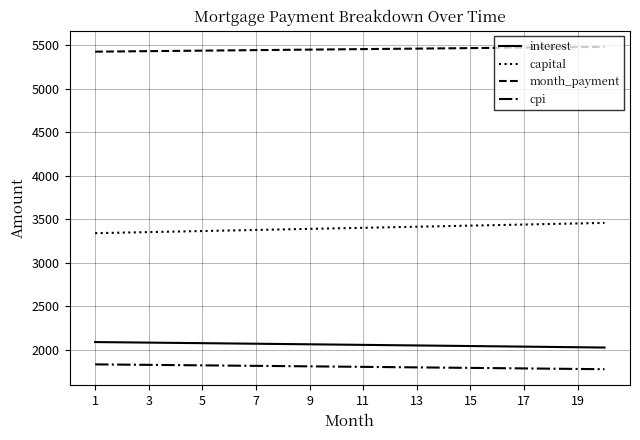

What is the maximum value shown in the chart?

5481.9